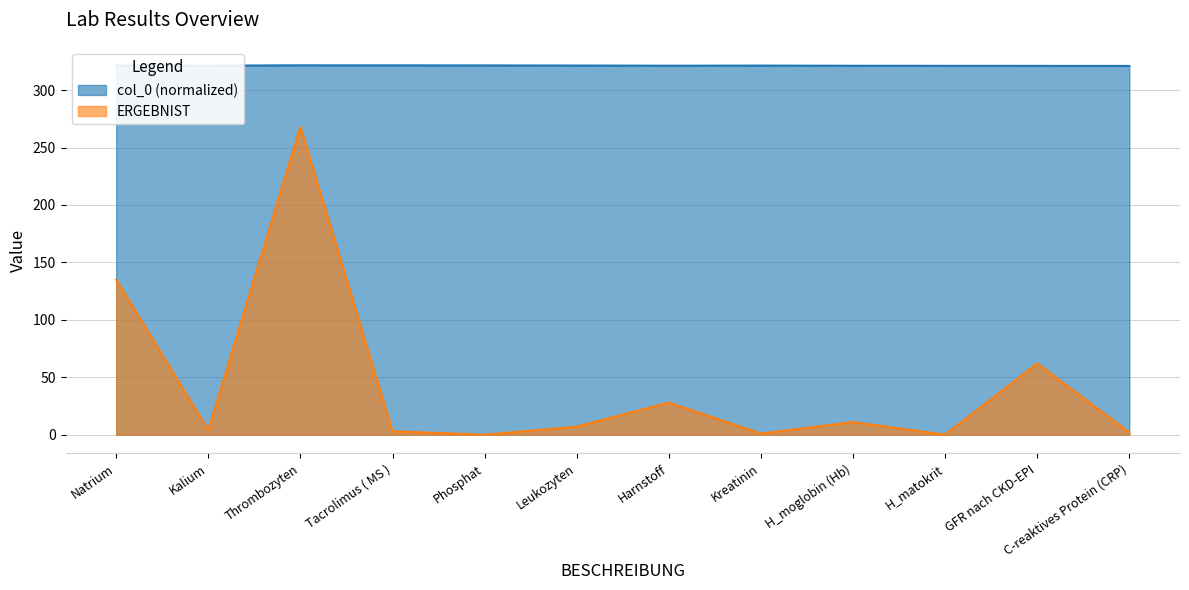

In ERGEBNIST, how many points are higher than both neighbors (excluding endpoints)?

4